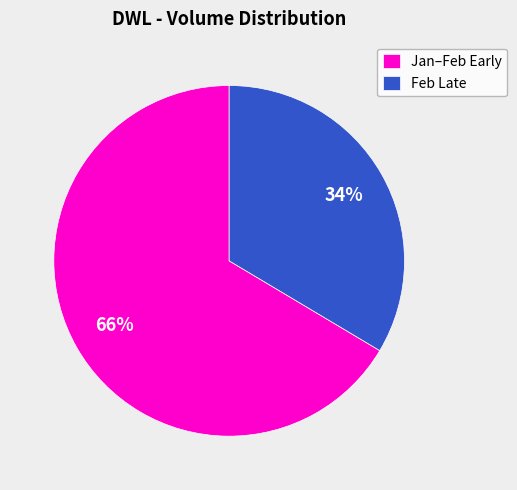

How many segments does this pie chart have?

2